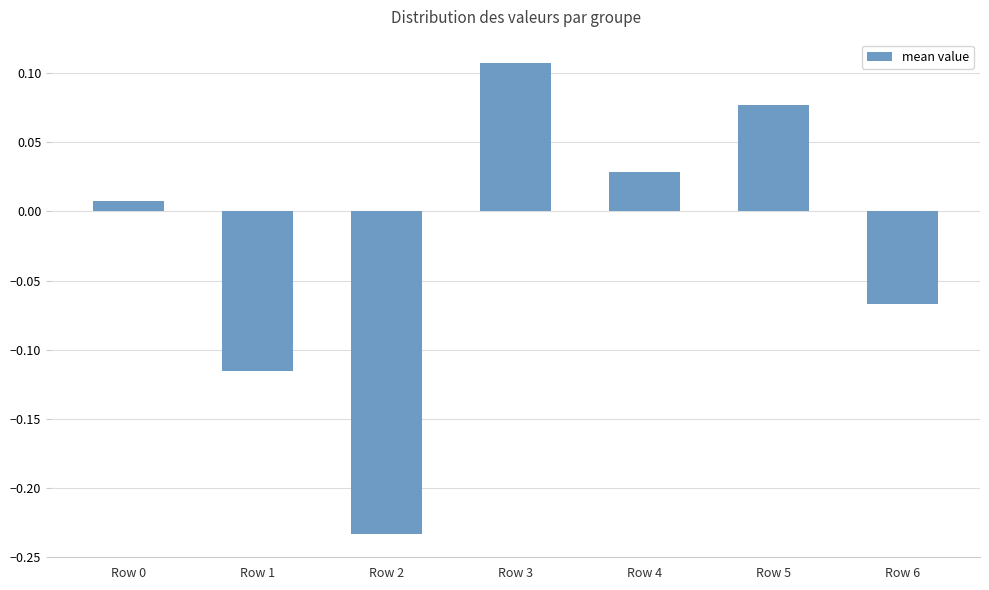

The chart shows a value of -0.0 at Row 6. True or false?

False